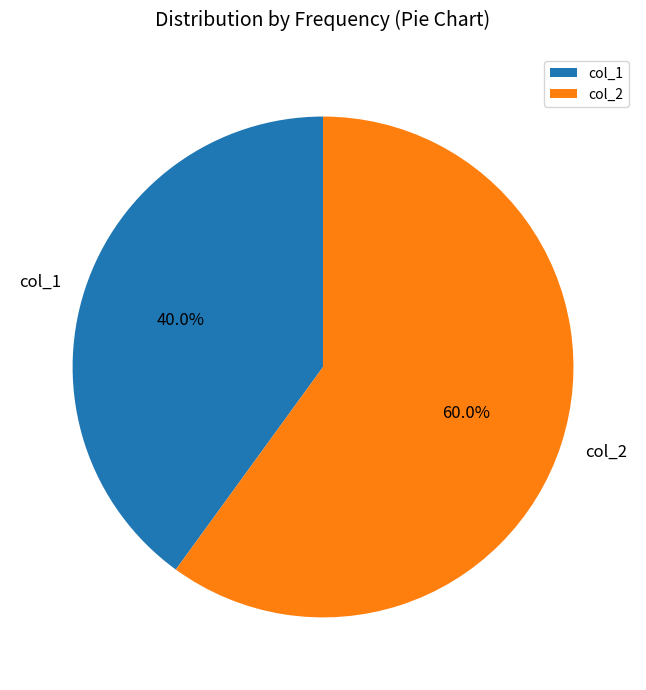

To the nearest percent, what is the combined percentage of col_1 and col_2?

100%